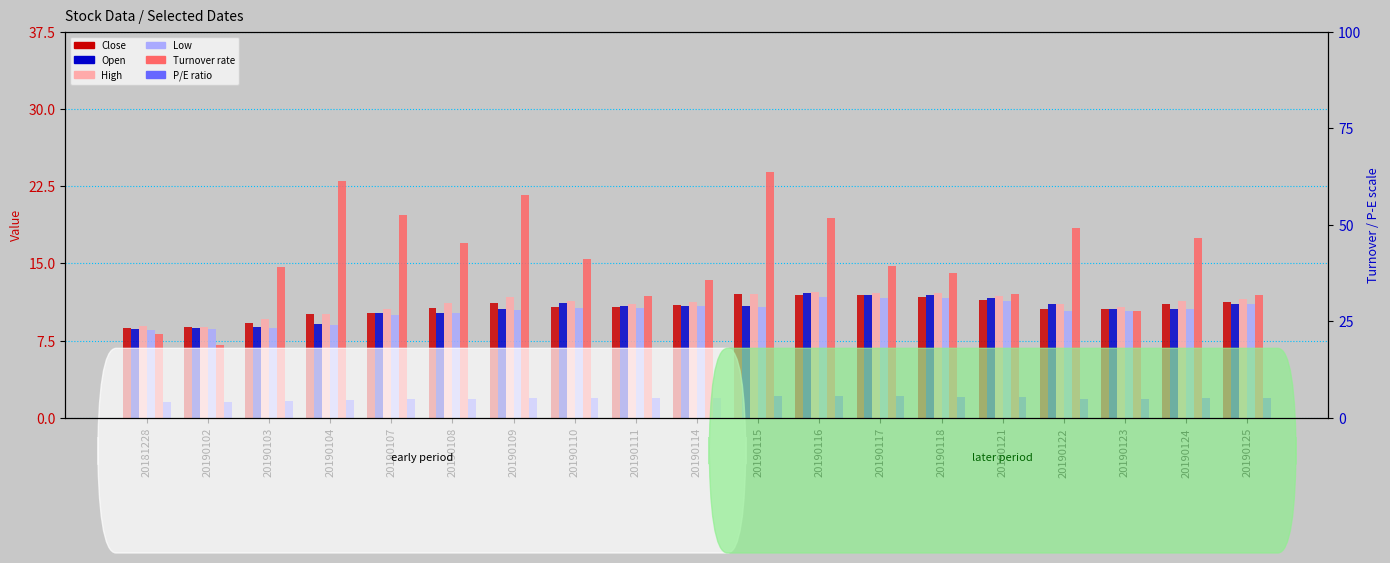

Which has a higher value, 20190118 or 20190102?

20190118